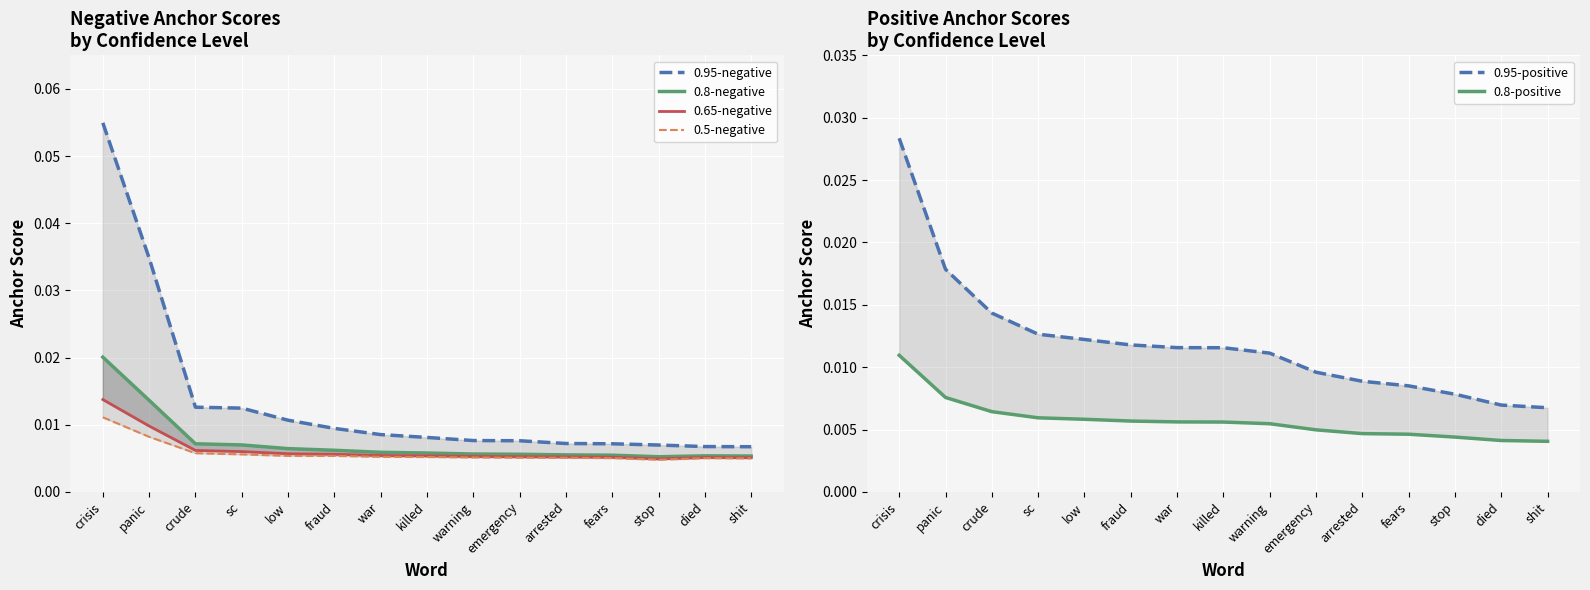

At which category is the sum across all series the highest?

crisis